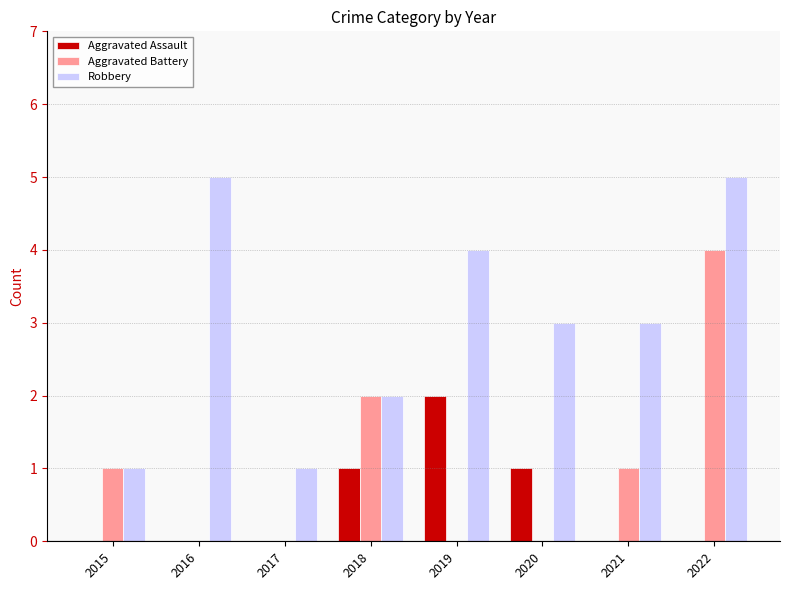

Which series changed the most between 2016 and 2017?

Robbery